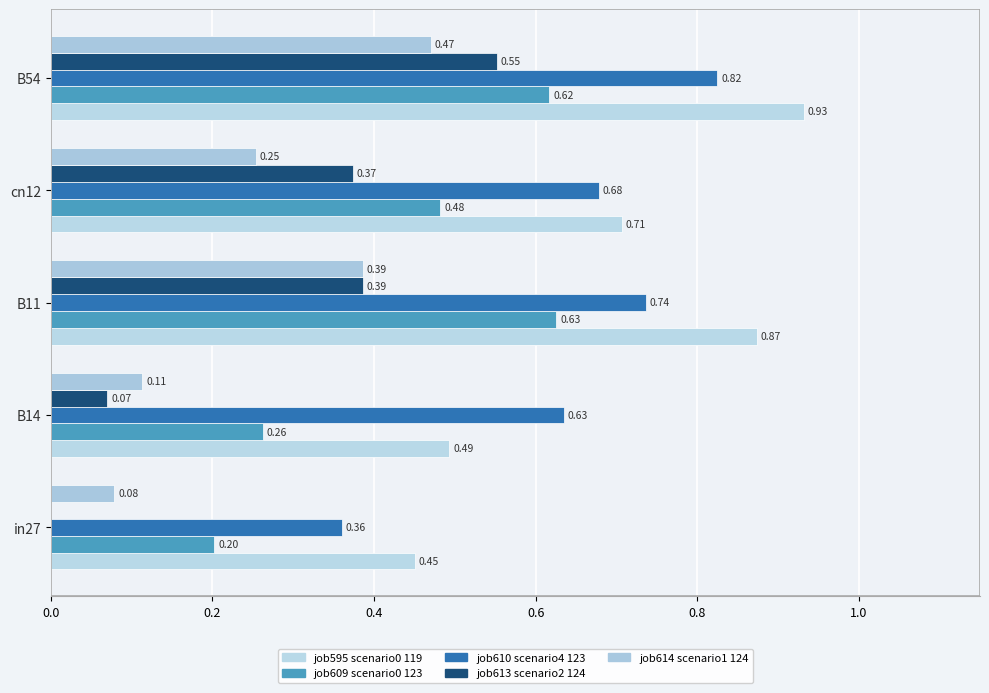

How many distinct data groups are displayed?

5